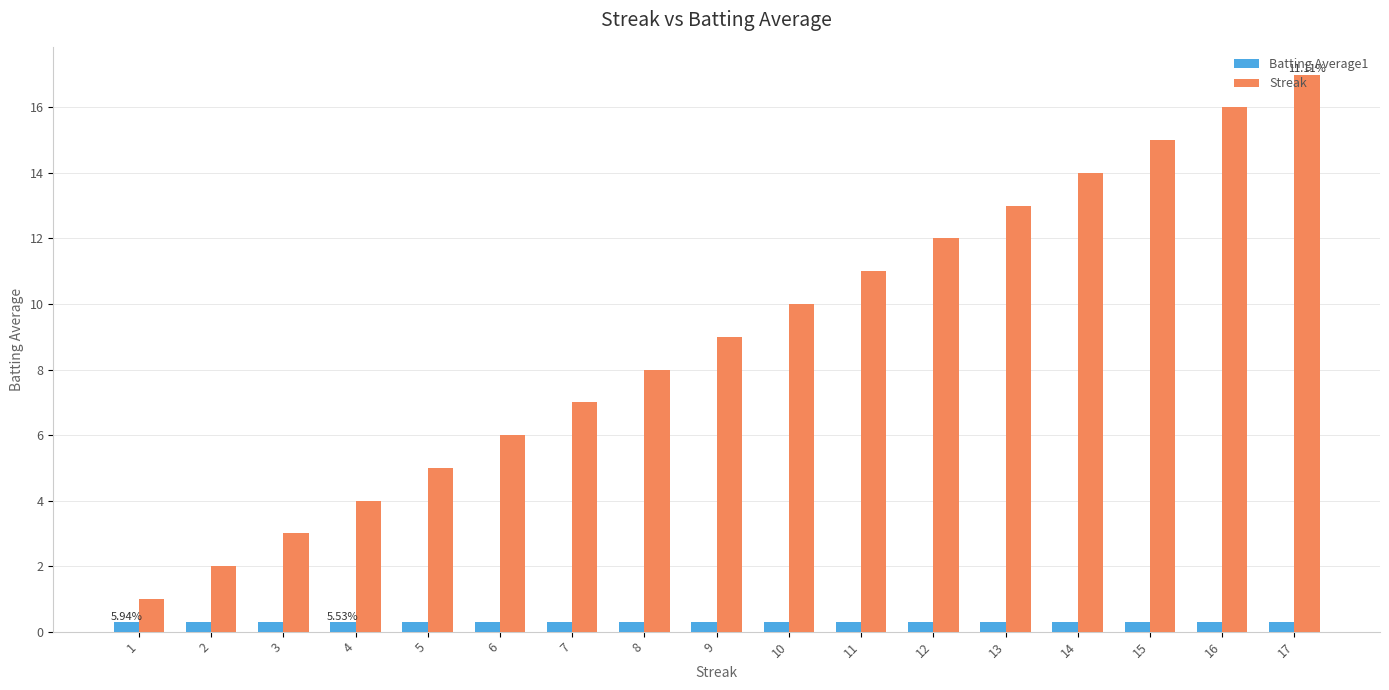

What is the average value of the Streak series?

9.0